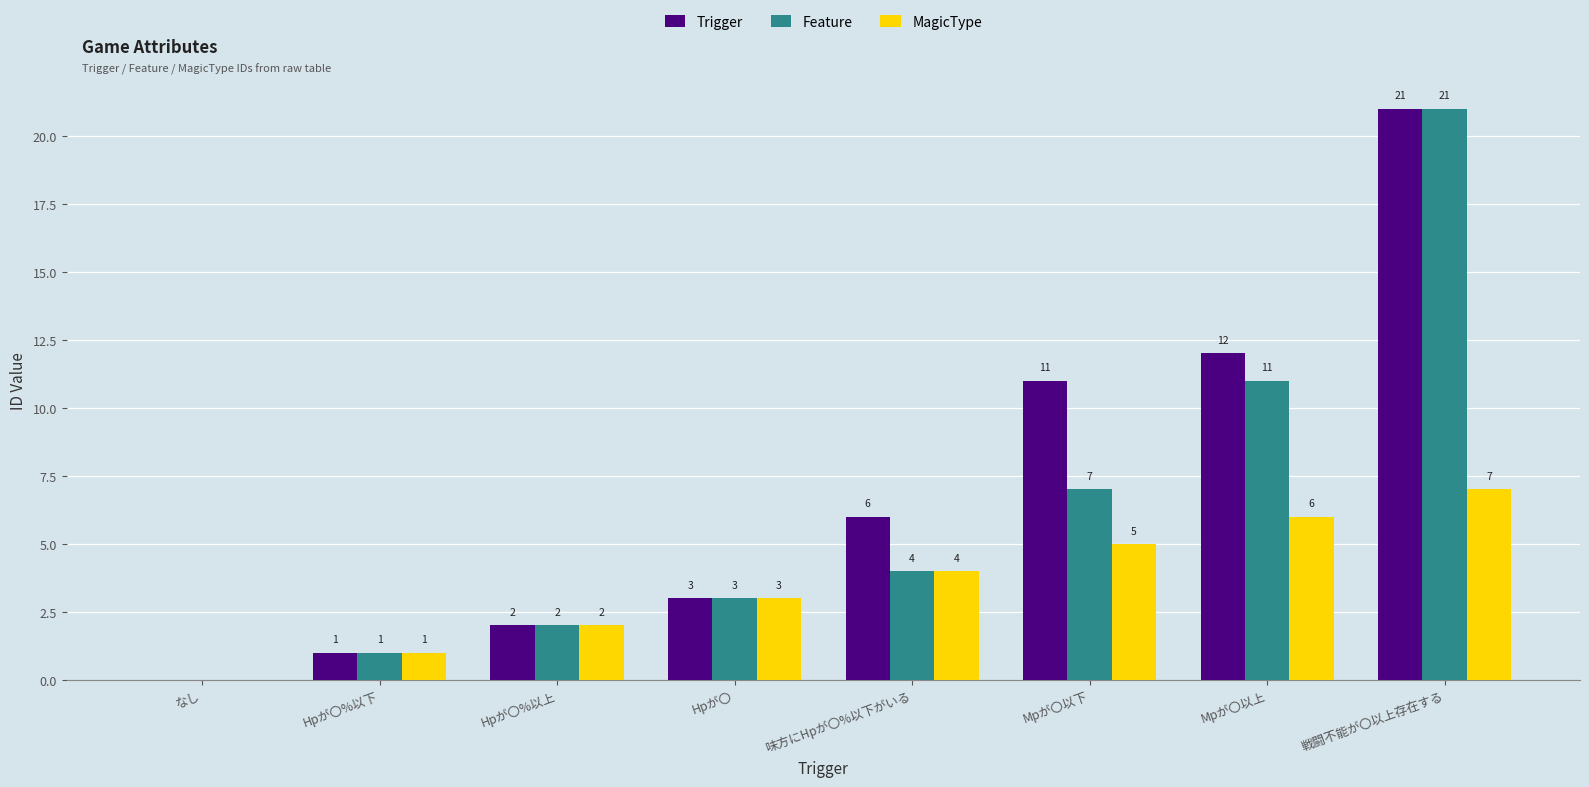

At which category does the chart reach its peak across all series?

戦闘不能が〇以上存在する